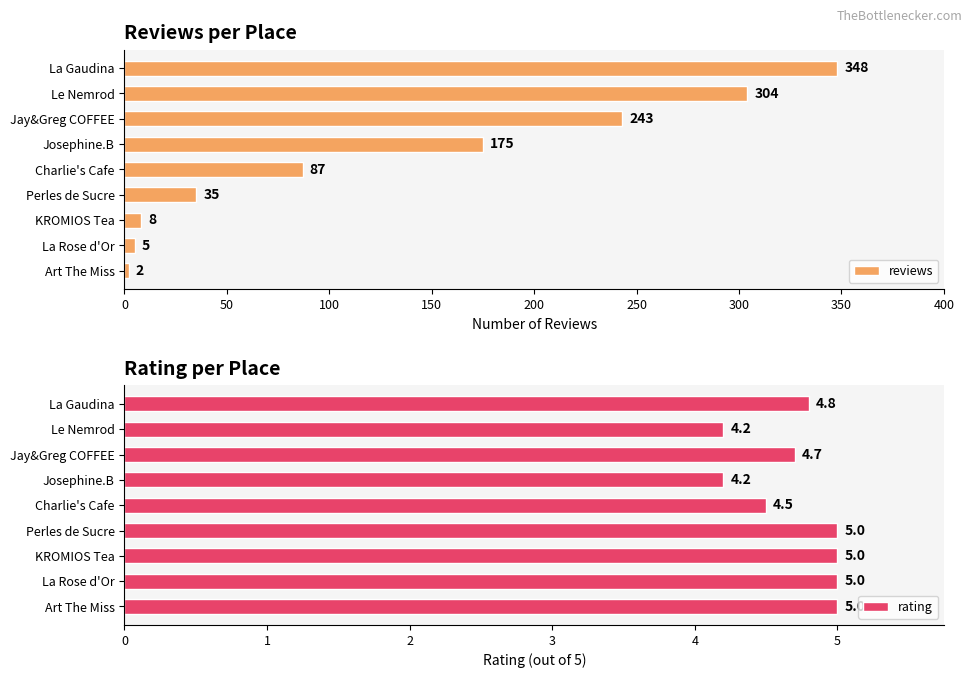

The reviews series shows 26.0 at Charlie's Cafe. True or false?

False